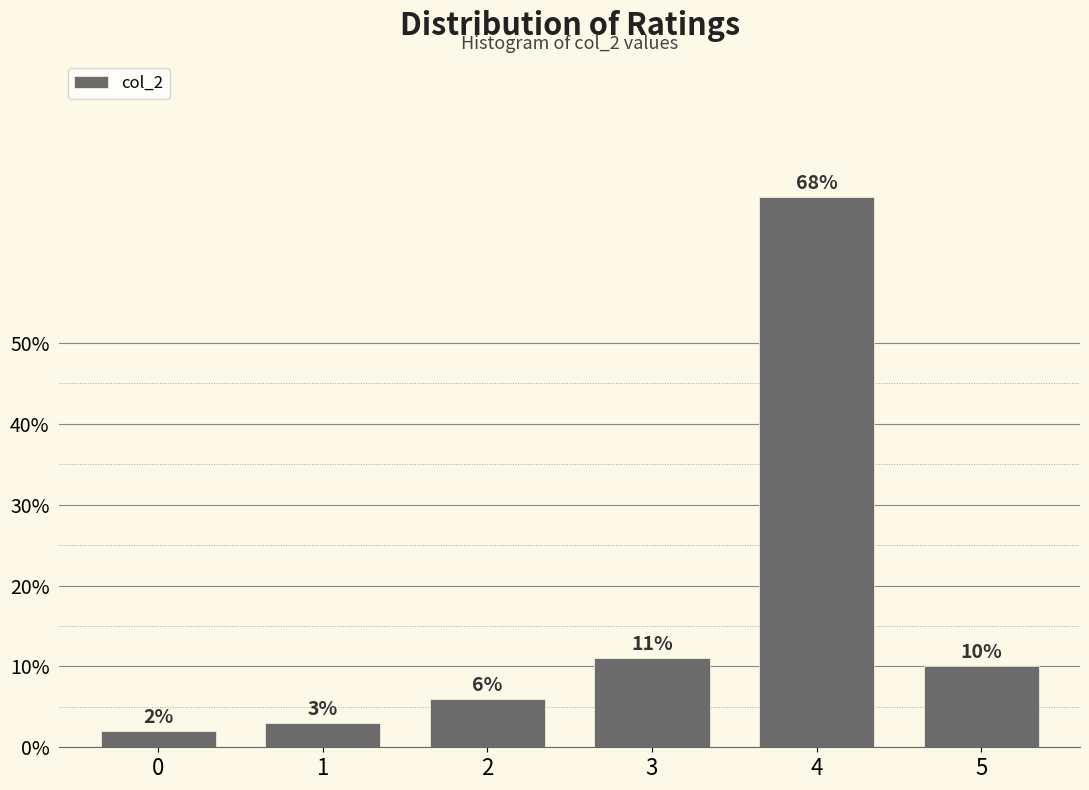

Reading left to right, extract all data points from this chart.

2	3	6	11	68	10